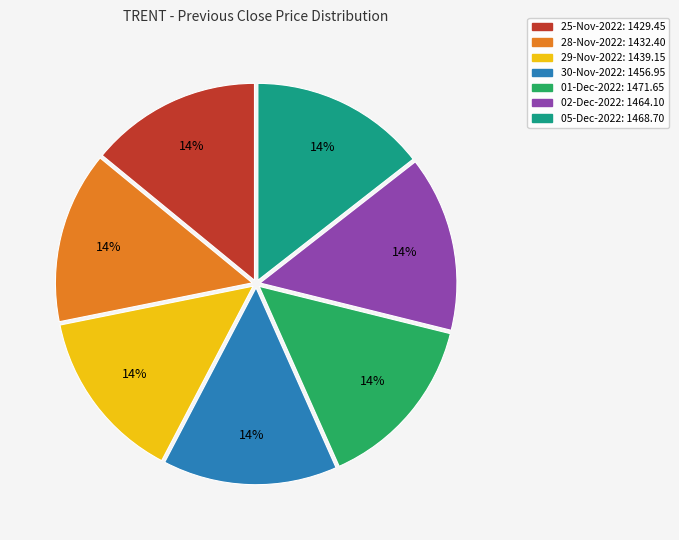

How many slices are in this pie chart?

7